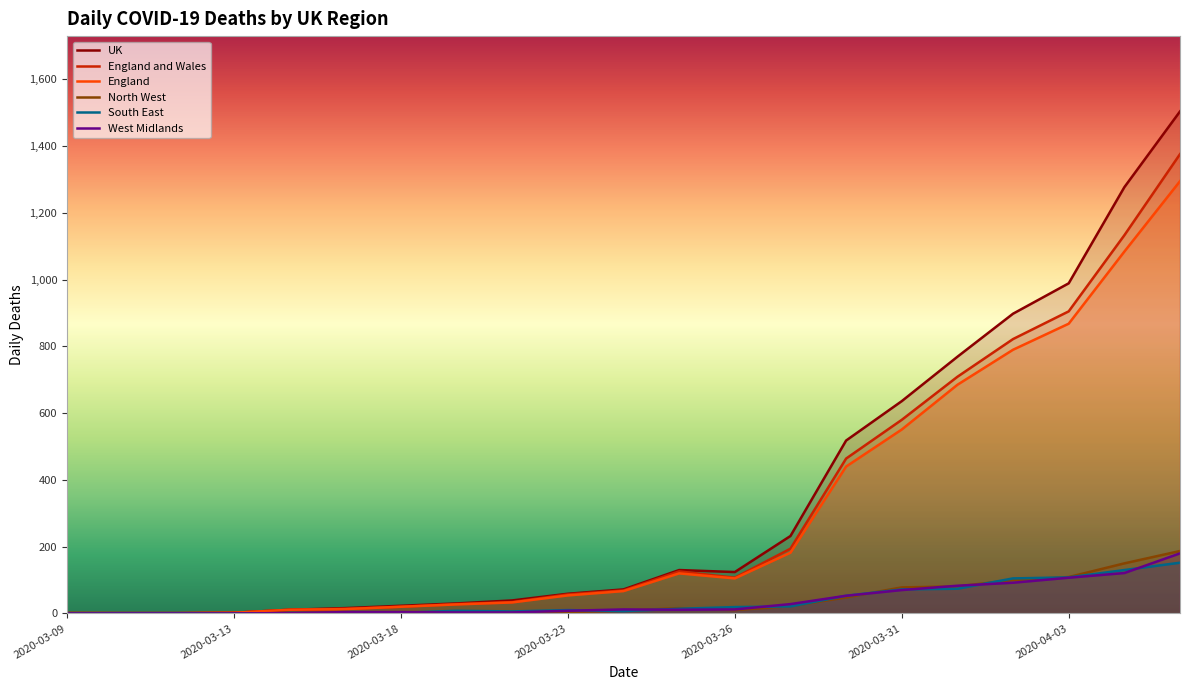

The West Midlands series shows 28 at 13. True or false?

True